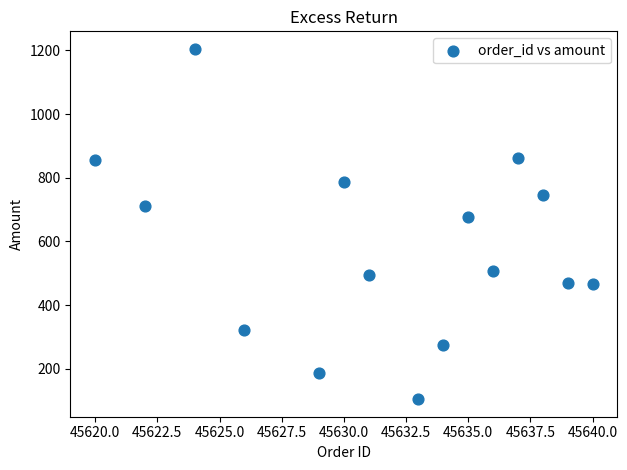

What Y value in the scatter plot is closest to 654?

676